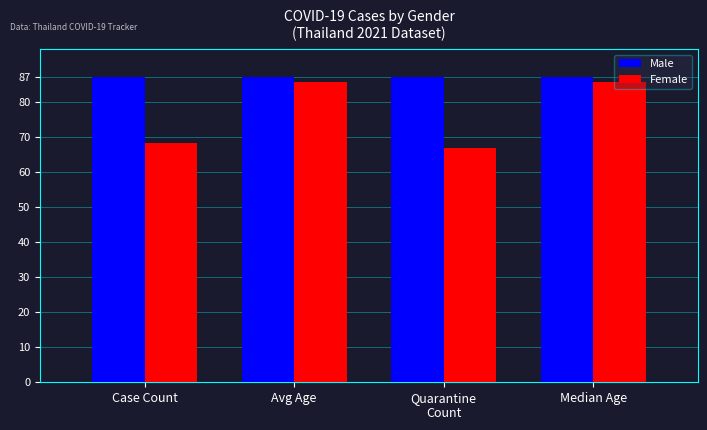

What is the label of the 4th bar from the right?

Case Count